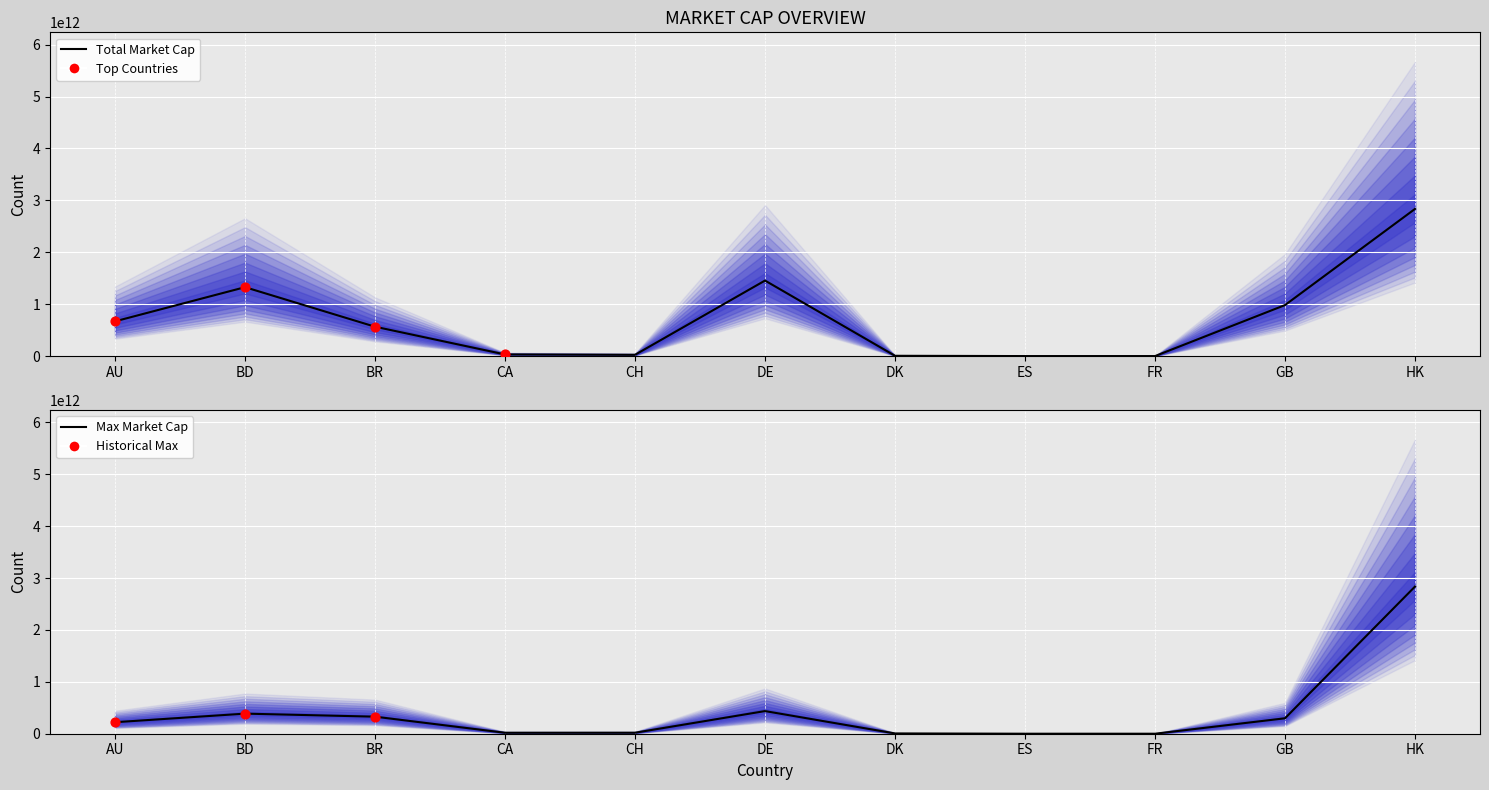

Is the value of CSL LTD at BD greater than the value of NETEASE/SAMSUNG/TENCENT at FR?

No